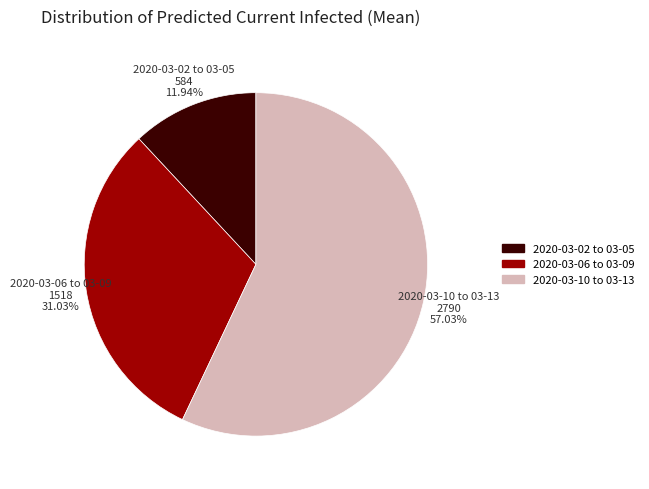

Is there any slice that represents more than half of the pie?

Yes